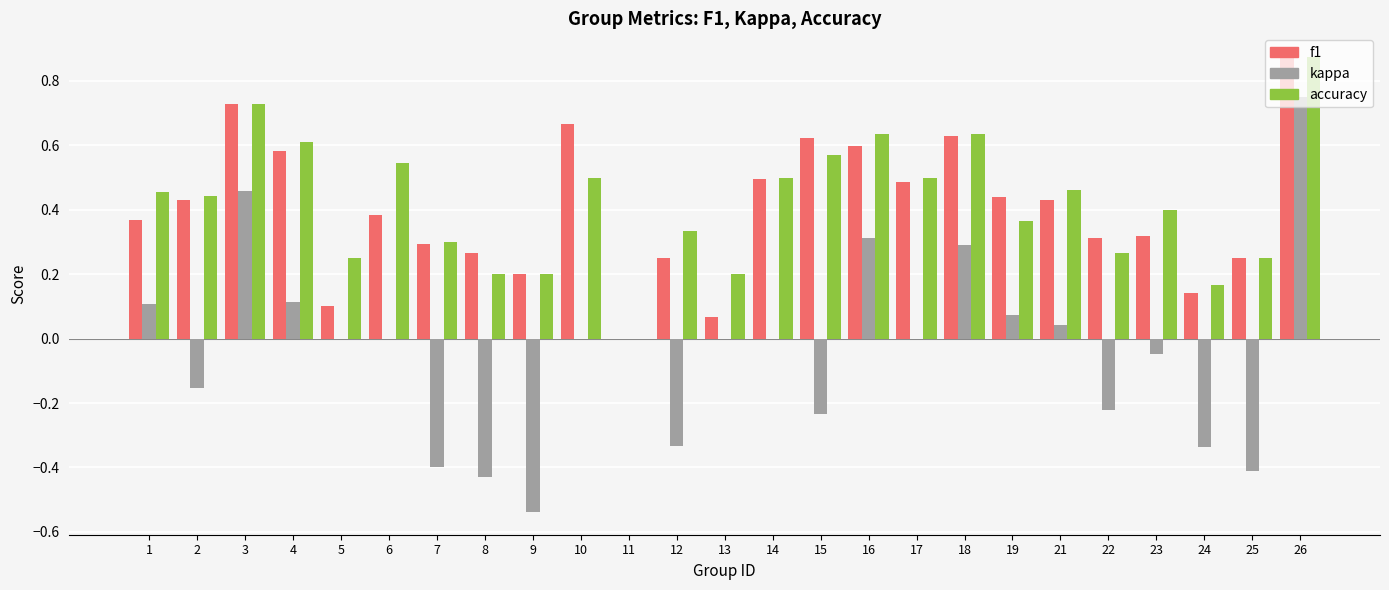

What is the total value across all series at 16?

1.5